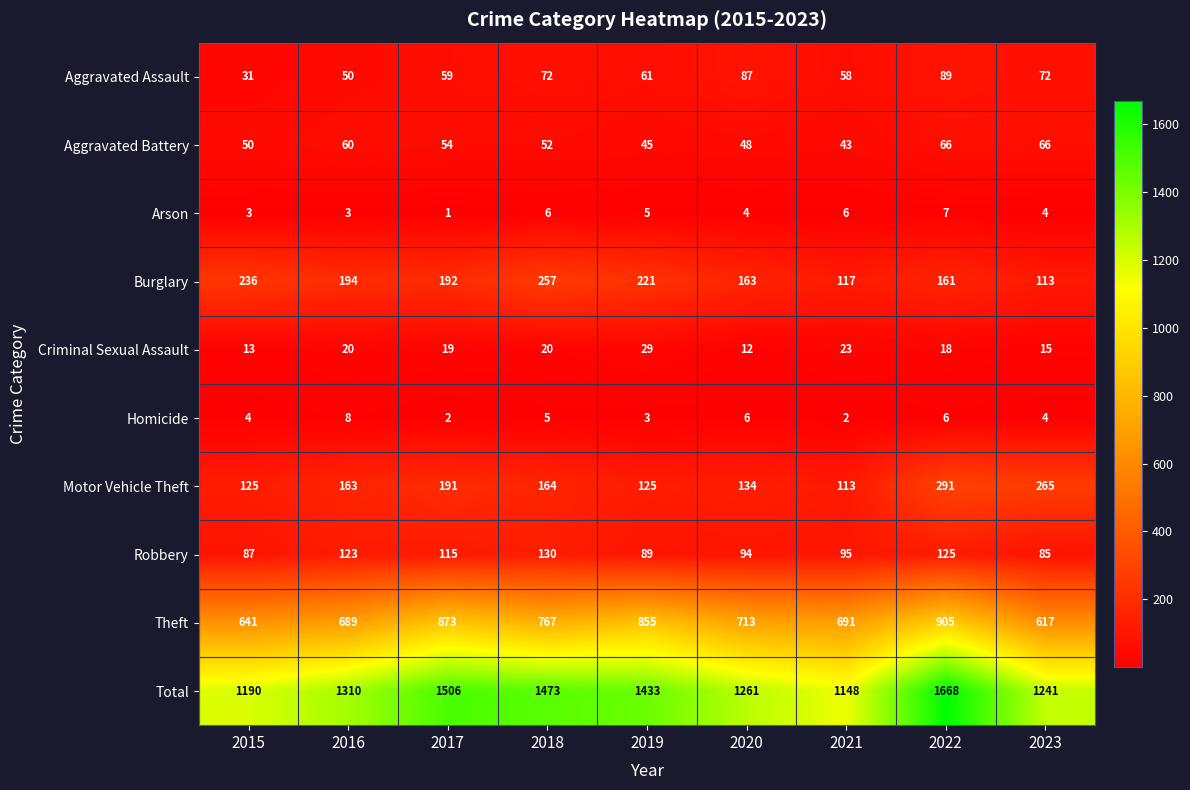

Which series has the largest range (max minus min)?

Total